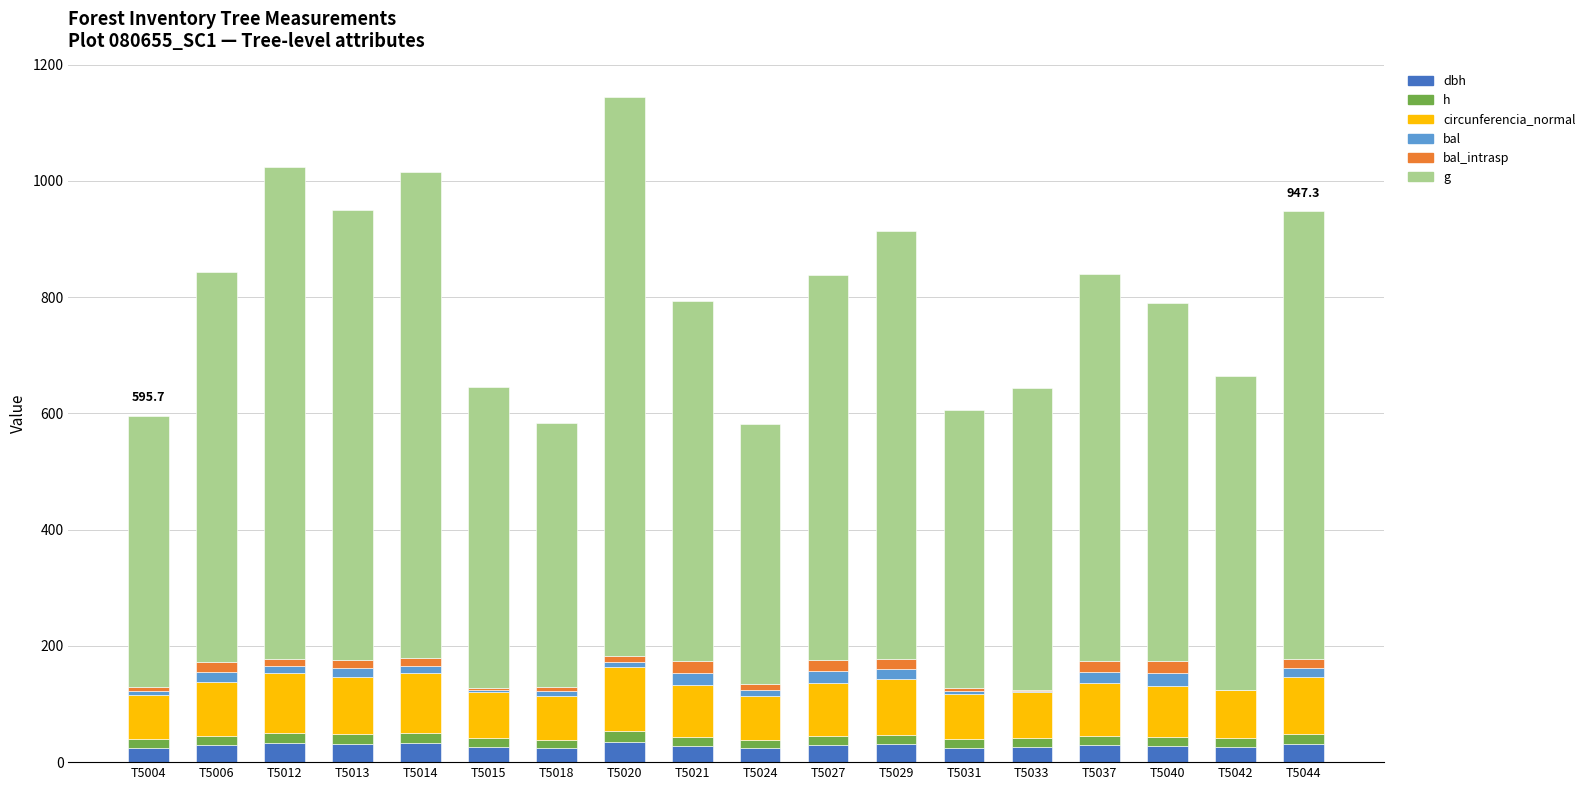

Does the chart contain stacked bars?

Yes